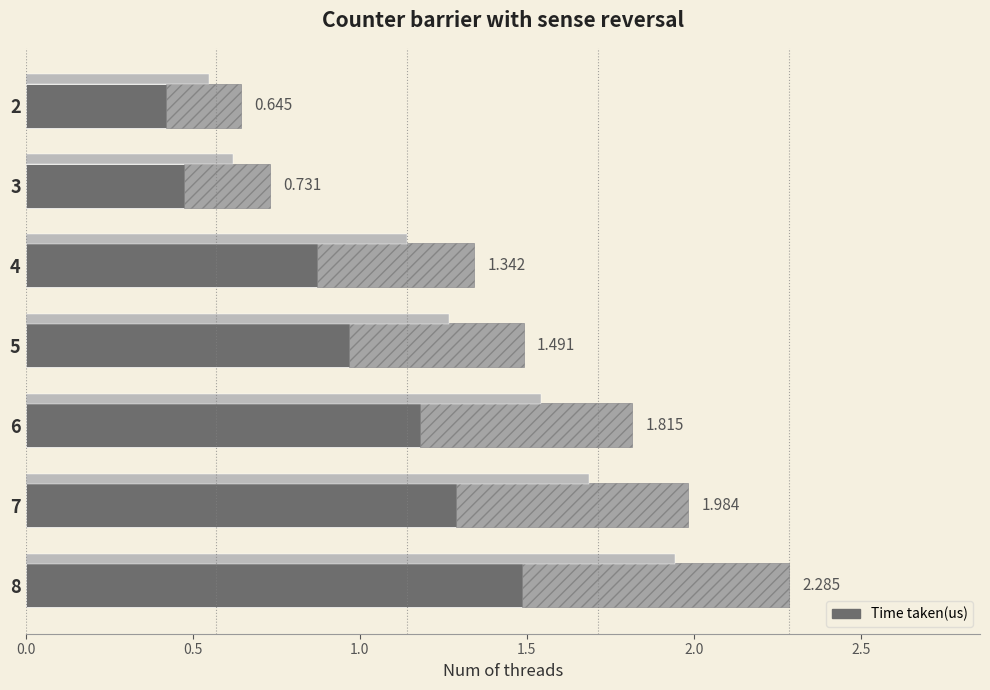

The value at 5 is 1.5. True or false?

True